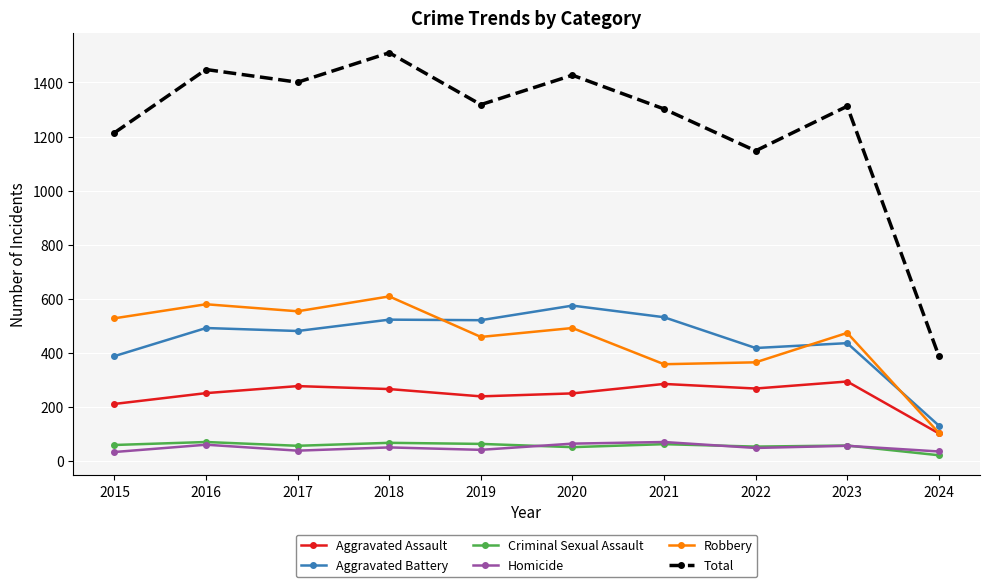

At which category does Total reach its first local peak?

2016